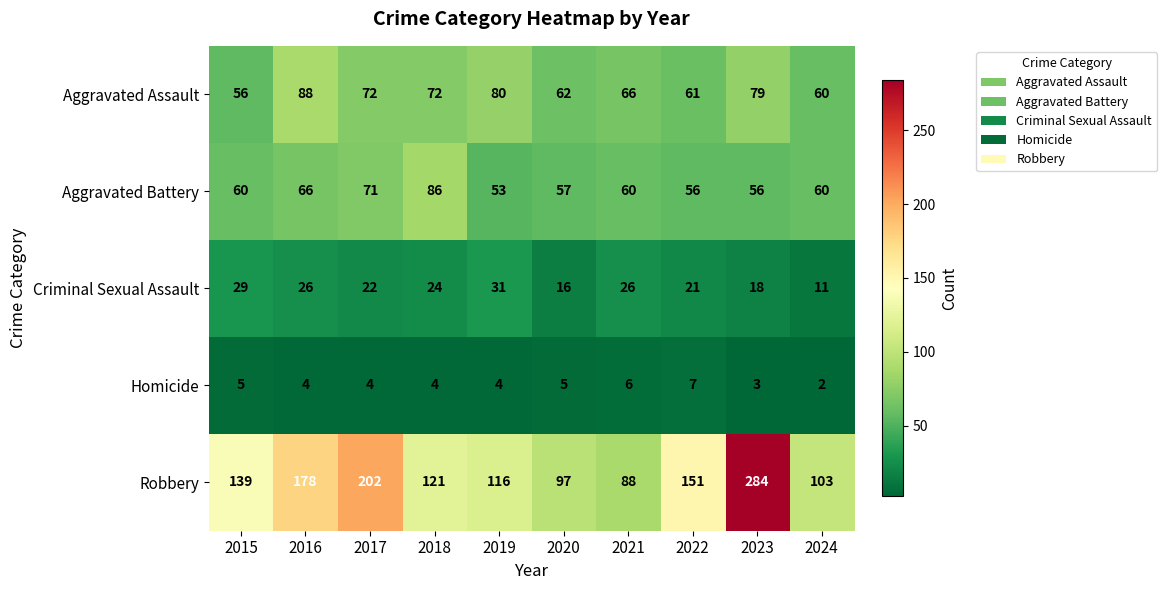

How many Homicide values are between 4 and 5?

6